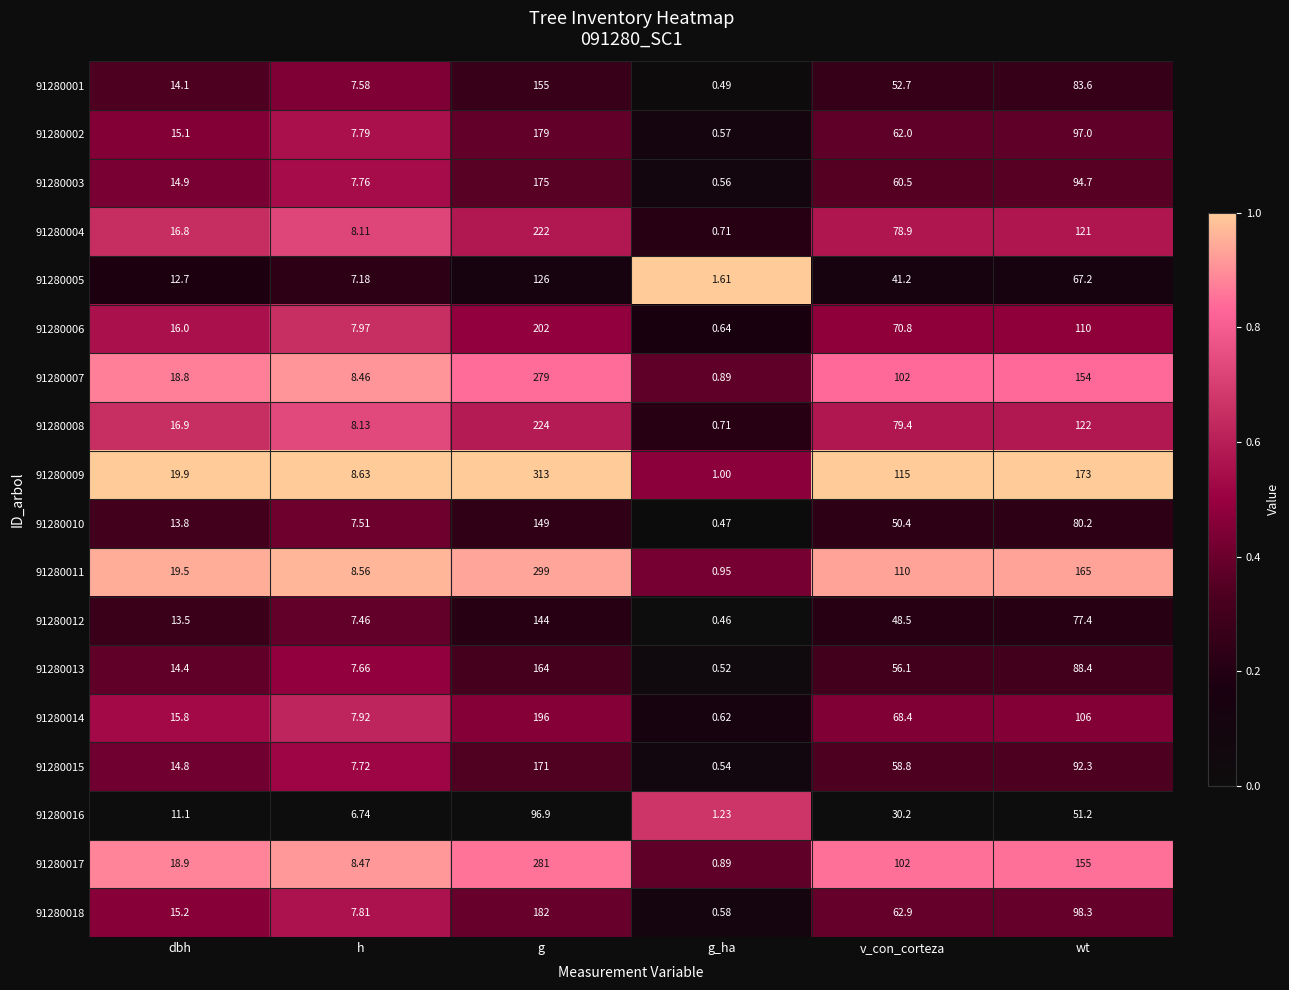

What is the total value across all series at h?

141.5